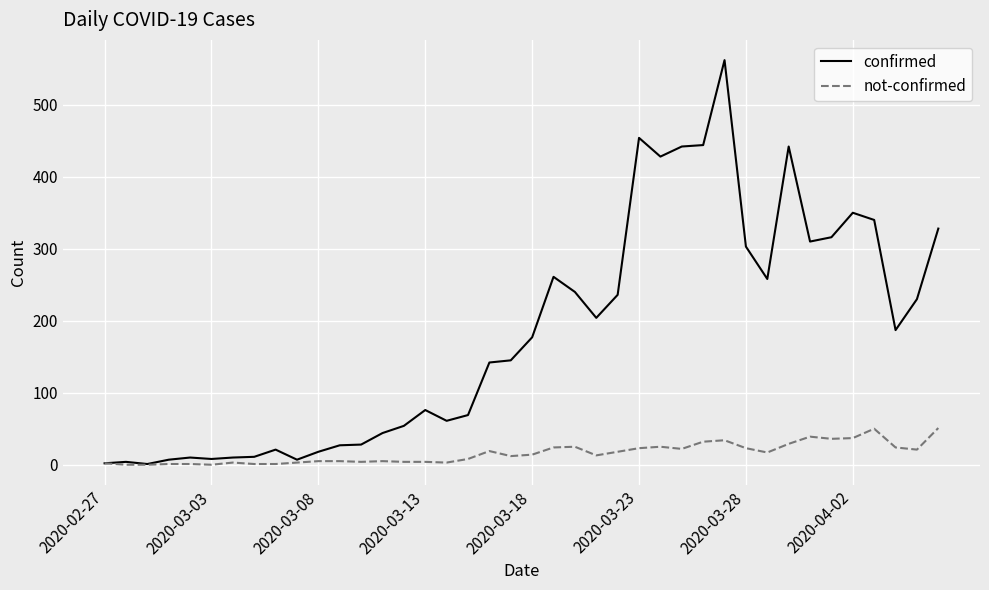

What is the highest value of the confirmed series?

562